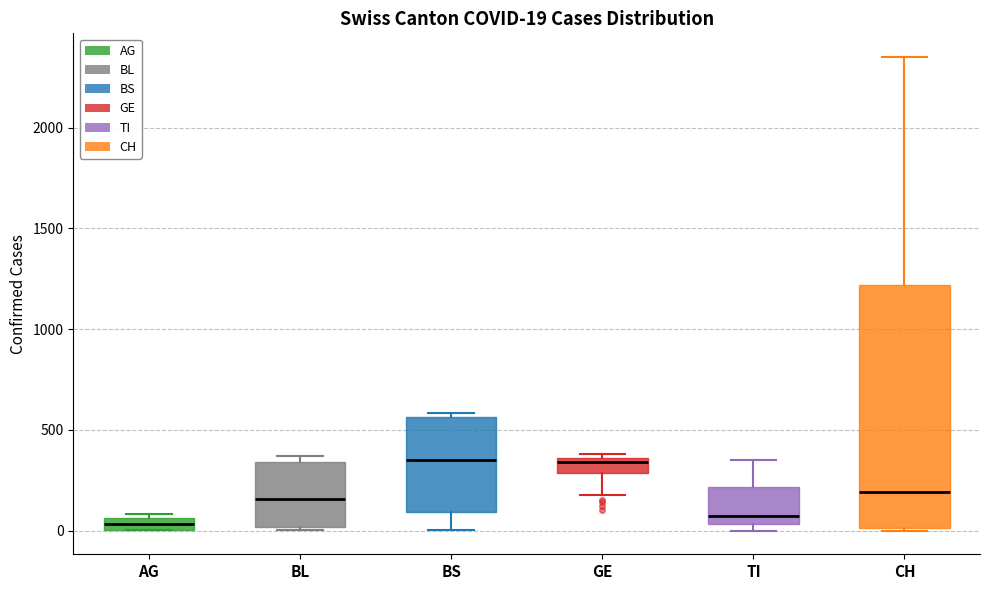

Comparing the boxes themselves (not the whiskers), which one is the tallest?

CH